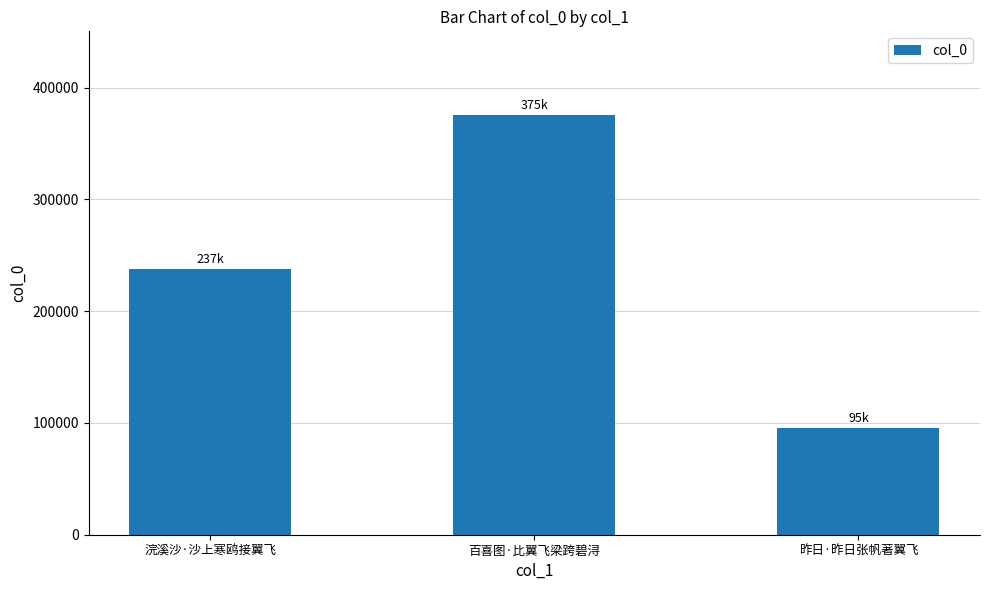

How many values are between 95451 and 375254?

3